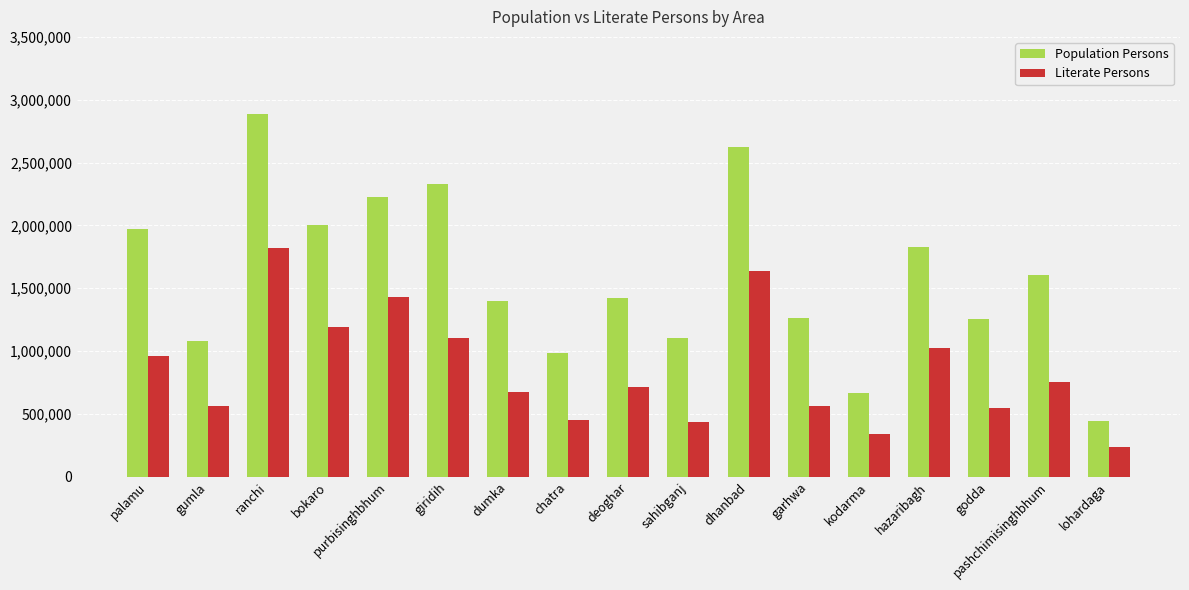

List the series in order of their overall mean, highest first.

Population Persons, Literate Persons